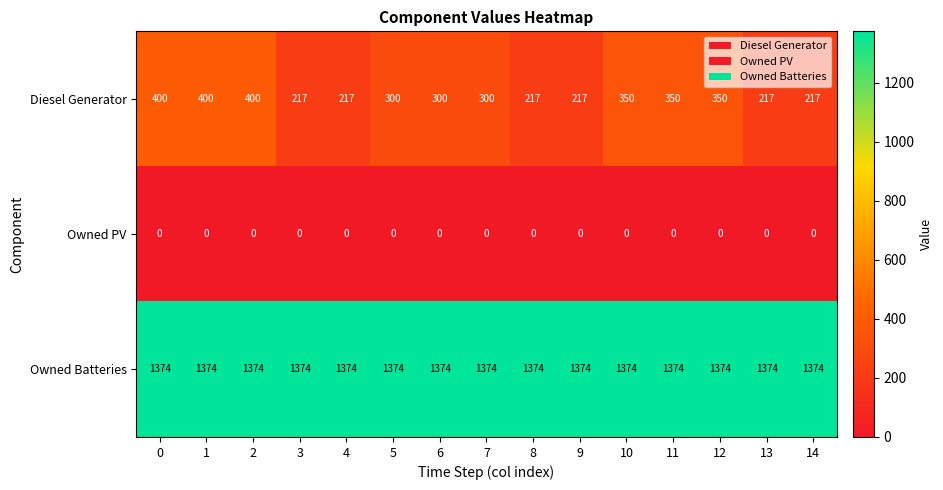

What is the spread (max minus min) of values at 5?

1374